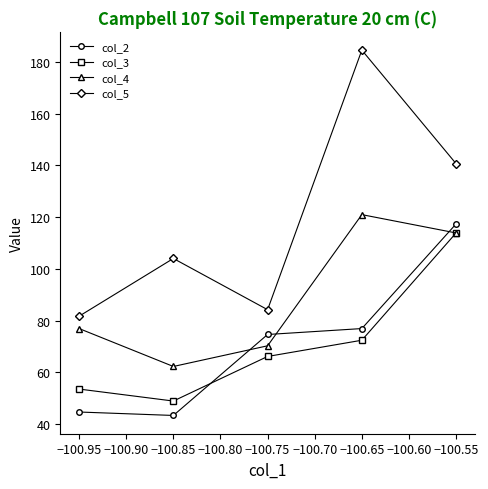

The col_3 series shows 77.0 at −100.95. True or false?

False